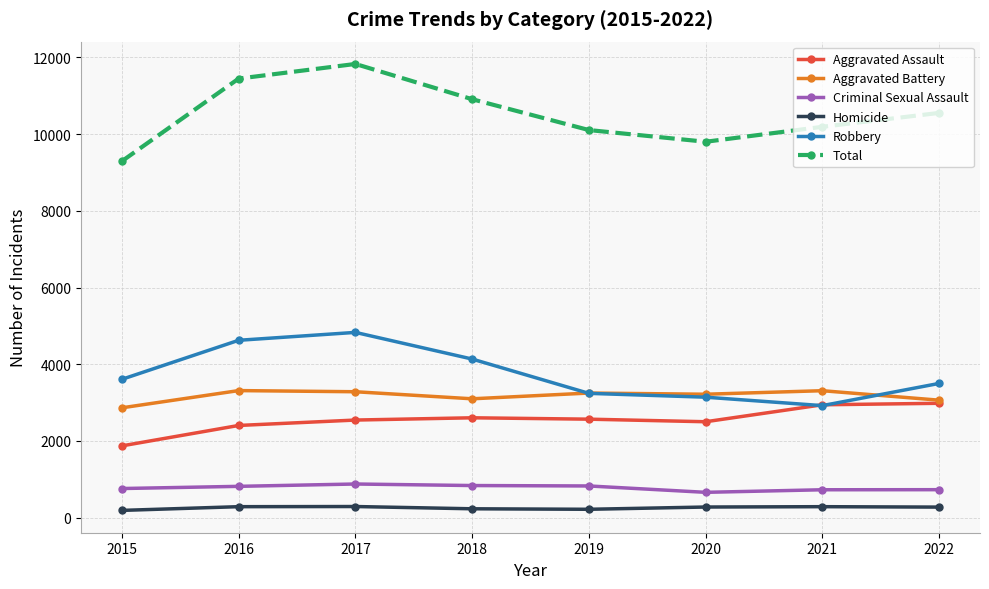

What is the greatest value displayed?

11827